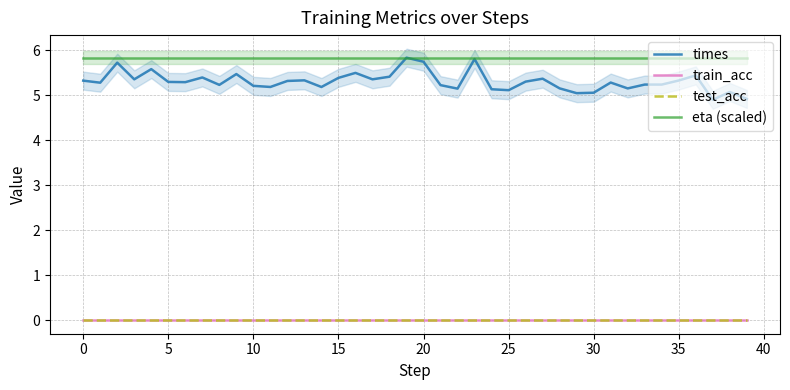

Does the chart have visible grid lines?

Yes